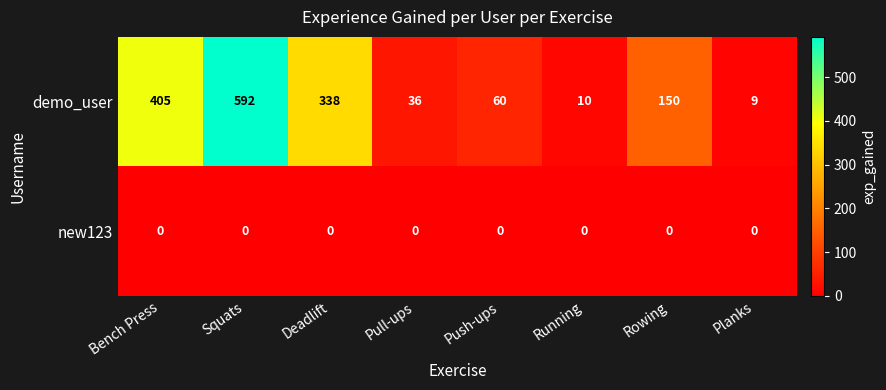

What is the lowest value of the demo_user series?

9